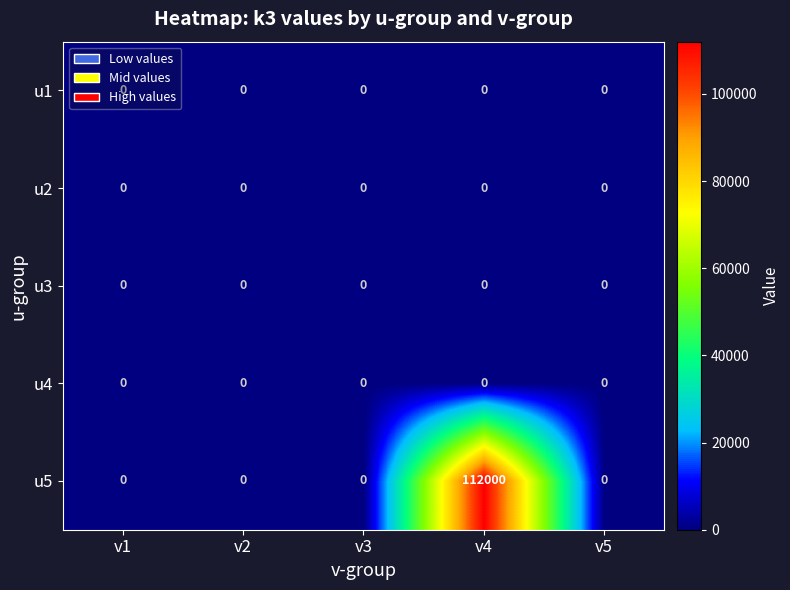

How many data points does each series have?

5